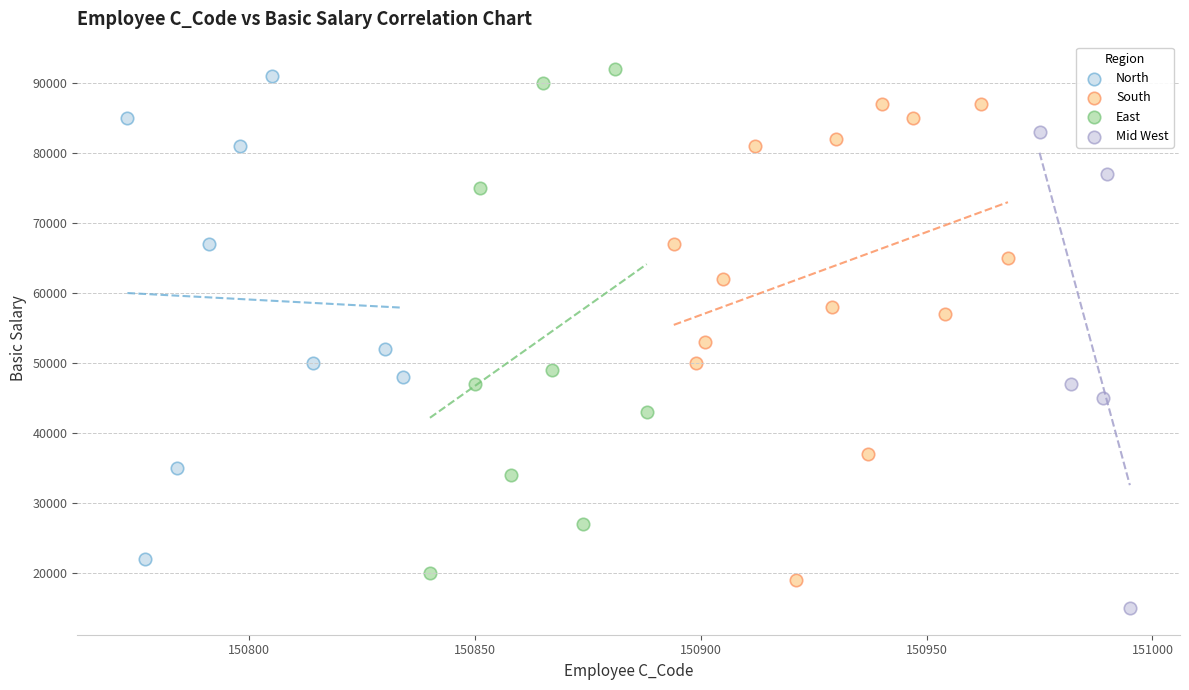

Which series contains the lowest Y value?

Mid West